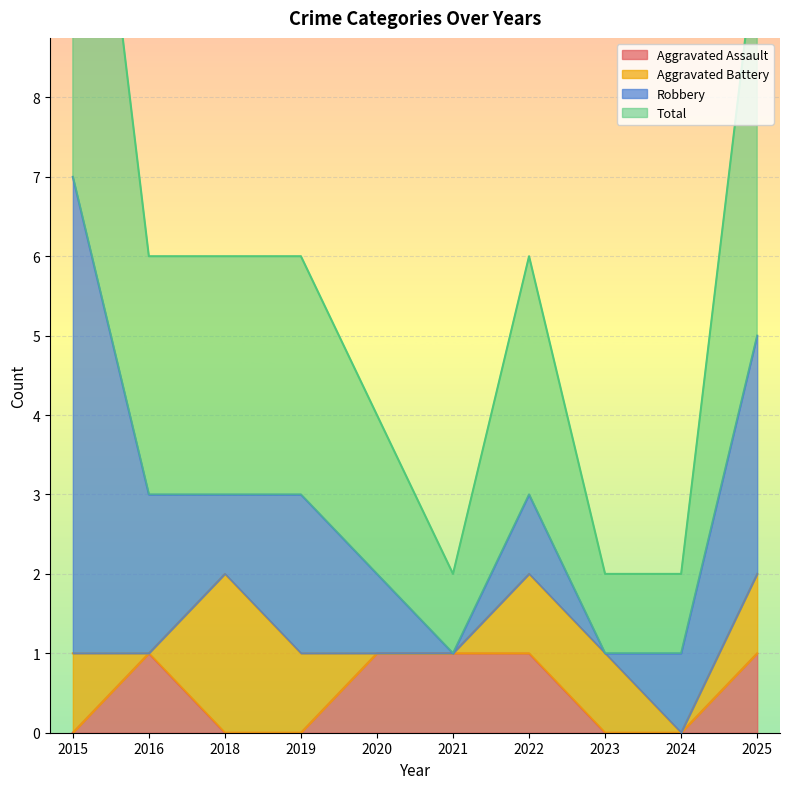

What is the sum of the Aggravated Assault values at 2020 and 2021?

2